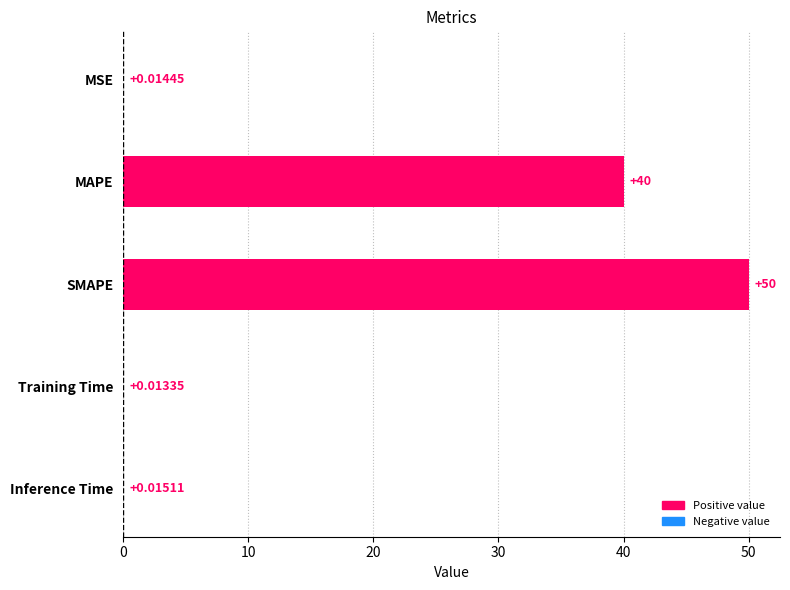

At which category does the chart reach its peak across all series?

SMAPE